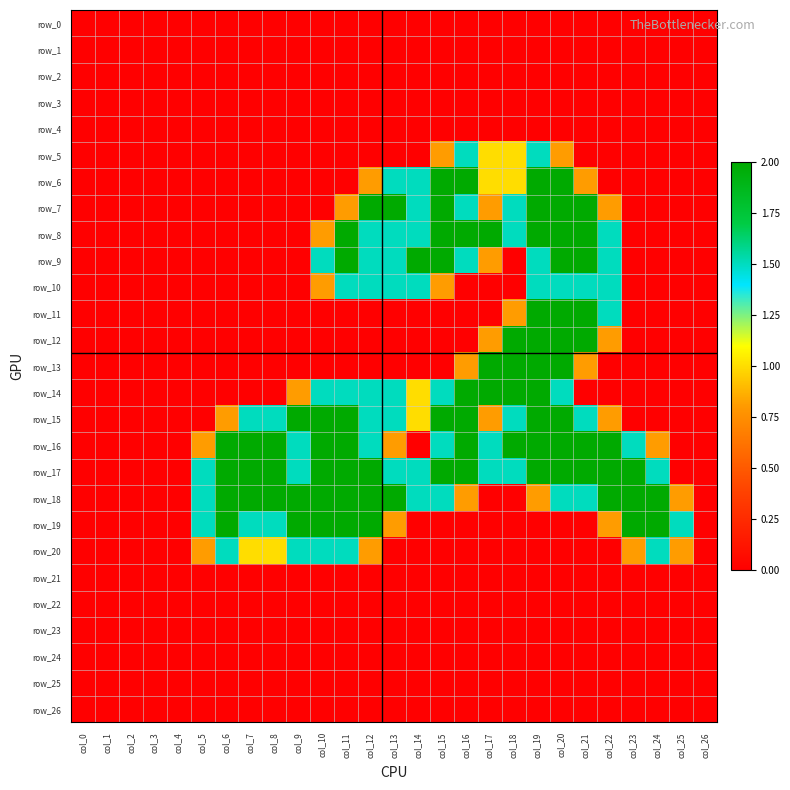

Reading left to right, what are all the values shown in this chart?

row_0: 0.0	0.0	0.0	0.0	0.0	0.0	0.0	0.0	0.0	0.0	0.0	0.0	0.0	0.0	0.0	0.0	0.0	0.0	0.0	0.0	0.0	0.0	0.0	0.0	0.0	0.0	0.0
row_1: 0.0	0.0	0.0	0.0	0.0	0.0	0.0	0.0	0.0	0.0	0.0	0.0	0.0	0.0	0.0	0.0	0.0	0.0	0.0	0.0	0.0	0.0	0.0	0.0	0.0	0.0	0.0
row_2: 0.0	0.0	0.0	0.0	0.0	0.0	0.0	0.0	0.0	0.0	0.0	0.0	0.0	0.0	0.0	0.0	0.0	0.0	0.0	0.0	0.0	0.0	0.0	0.0	0.0	0.0	0.0
row_3: 0.0	0.0	0.0	0.0	0.0	0.0	0.0	0.0	0.0	0.0	0.0	0.0	0.0	0.0	0.0	0.0	0.0	0.0	0.0	0.0	0.0	0.0	0.0	0.0	0.0	0.0	0.0
row_4: 0.0	0.0	0.0	0.0	0.0	0.0	0.0	0.0	0.0	0.0	0.0	0.0	0.0	0.0	0.0	0.0	0.0	0.0	0.0	0.0	0.0	0.0	0.0	0.0	0.0	0.0	0.0
row_5: 0.0	0.0	0.0	0.0	0.0	0.0	0.0	0.0	0.0	0.0	0.0	0.0	0.0	0.0	0.0	0.8	1.5	1.0	1.0	1.5	0.8	0.0	0.0	0.0	0.0	0.0	0.0
row_6: 0.0	0.0	0.0	0.0	0.0	0.0	0.0	0.0	0.0	0.0	0.0	0.0	0.8	1.5	1.5	2.0	2.0	1.0	1.0	2.0	2.0	0.8	0.0	0.0	0.0	0.0	0.0
row_7: 0.0	0.0	0.0	0.0	0.0	0.0	0.0	0.0	0.0	0.0	0.0	0.8	2.0	2.0	1.5	2.0	1.5	0.8	1.5	2.0	2.0	2.0	0.8	0.0	0.0	0.0	0.0
row_8: 0.0	0.0	0.0	0.0	0.0	0.0	0.0	0.0	0.0	0.0	0.8	2.0	1.5	1.5	1.5	2.0	2.0	2.0	1.5	2.0	2.0	2.0	1.5	0.0	0.0	0.0	0.0
row_9: 0.0	0.0	0.0	0.0	0.0	0.0	0.0	0.0	0.0	0.0	1.5	2.0	1.5	1.5	2.0	2.0	1.5	0.8	0.0	1.5	2.0	2.0	1.5	0.0	0.0	0.0	0.0
row_10: 0.0	0.0	0.0	0.0	0.0	0.0	0.0	0.0	0.0	0.0	0.8	1.5	1.5	1.5	1.5	0.8	0.0	0.0	0.0	1.5	1.5	1.5	1.5	0.0	0.0	0.0	0.0
row_11: 0.0	0.0	0.0	0.0	0.0	0.0	0.0	0.0	0.0	0.0	0.0	0.0	0.0	0.0	0.0	0.0	0.0	0.0	0.8	2.0	2.0	2.0	1.5	0.0	0.0	0.0	0.0
row_12: 0.0	0.0	0.0	0.0	0.0	0.0	0.0	0.0	0.0	0.0	0.0	0.0	0.0	0.0	0.0	0.0	0.0	0.8	2.0	2.0	2.0	2.0	0.8	0.0	0.0	0.0	0.0
row_13: 0.0	0.0	0.0	0.0	0.0	0.0	0.0	0.0	0.0	0.0	0.0	0.0	0.0	0.0	0.0	0.0	0.8	2.0	2.0	2.0	2.0	0.8	0.0	0.0	0.0	0.0	0.0
row_14: 0.0	0.0	0.0	0.0	0.0	0.0	0.0	0.0	0.0	0.8	1.5	1.5	1.5	1.5	1.0	1.5	2.0	2.0	2.0	2.0	1.5	0.0	0.0	0.0	0.0	0.0	0.0
row_15: 0.0	0.0	0.0	0.0	0.0	0.0	0.8	1.5	1.5	2.0	2.0	2.0	1.5	1.5	1.0	2.0	2.0	0.8	1.5	2.0	2.0	1.5	0.8	0.0	0.0	0.0	0.0
row_16: 0.0	0.0	0.0	0.0	0.0	0.8	2.0	2.0	2.0	1.5	2.0	2.0	1.5	0.8	0.0	1.5	2.0	1.5	2.0	2.0	2.0	2.0	2.0	1.5	0.8	0.0	0.0
row_17: 0.0	0.0	0.0	0.0	0.0	1.5	2.0	2.0	2.0	1.5	2.0	2.0	2.0	1.5	1.5	2.0	2.0	1.5	1.5	2.0	2.0	2.0	2.0	2.0	1.5	0.0	0.0
row_18: 0.0	0.0	0.0	0.0	0.0	1.5	2.0	2.0	2.0	2.0	2.0	2.0	2.0	2.0	1.5	1.5	0.8	0.0	0.0	0.8	1.5	1.5	2.0	2.0	2.0	0.8	0.0
row_19: 0.0	0.0	0.0	0.0	0.0	1.5	2.0	1.5	1.5	2.0	2.0	2.0	2.0	0.8	0.0	0.0	0.0	0.0	0.0	0.0	0.0	0.0	0.8	2.0	2.0	1.5	0.0
row_20: 0.0	0.0	0.0	0.0	0.0	0.8	1.5	1.0	1.0	1.5	1.5	1.5	0.8	0.0	0.0	0.0	0.0	0.0	0.0	0.0	0.0	0.0	0.0	0.8	1.5	0.8	0.0
row_21: 0.0	0.0	0.0	0.0	0.0	0.0	0.0	0.0	0.0	0.0	0.0	0.0	0.0	0.0	0.0	0.0	0.0	0.0	0.0	0.0	0.0	0.0	0.0	0.0	0.0	0.0	0.0
row_22: 0.0	0.0	0.0	0.0	0.0	0.0	0.0	0.0	0.0	0.0	0.0	0.0	0.0	0.0	0.0	0.0	0.0	0.0	0.0	0.0	0.0	0.0	0.0	0.0	0.0	0.0	0.0
row_23: 0.0	0.0	0.0	0.0	0.0	0.0	0.0	0.0	0.0	0.0	0.0	0.0	0.0	0.0	0.0	0.0	0.0	0.0	0.0	0.0	0.0	0.0	0.0	0.0	0.0	0.0	0.0
row_24: 0.0	0.0	0.0	0.0	0.0	0.0	0.0	0.0	0.0	0.0	0.0	0.0	0.0	0.0	0.0	0.0	0.0	0.0	0.0	0.0	0.0	0.0	0.0	0.0	0.0	0.0	0.0
row_25: 0.0	0.0	0.0	0.0	0.0	0.0	0.0	0.0	0.0	0.0	0.0	0.0	0.0	0.0	0.0	0.0	0.0	0.0	0.0	0.0	0.0	0.0	0.0	0.0	0.0	0.0	0.0
row_26: 0.0	0.0	0.0	0.0	0.0	0.0	0.0	0.0	0.0	0.0	0.0	0.0	0.0	0.0	0.0	0.0	0.0	0.0	0.0	0.0	0.0	0.0	0.0	0.0	0.0	0.0	0.0